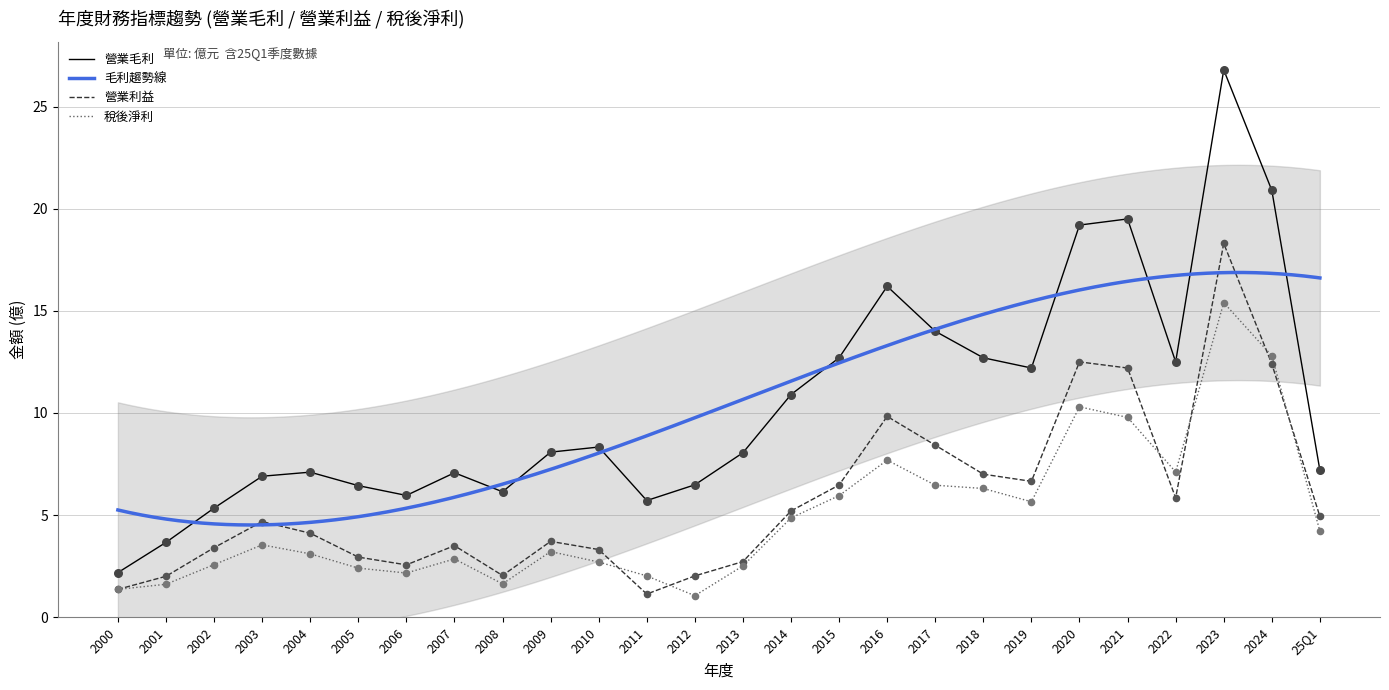

Which series reaches the maximum Y coordinate?

營業毛利